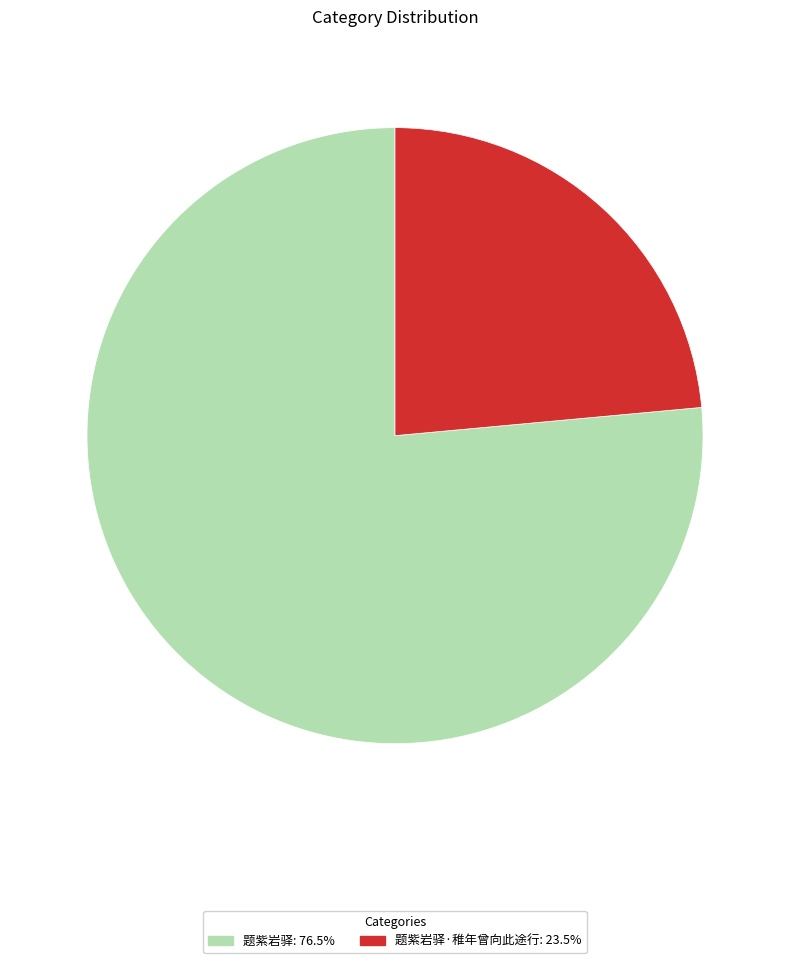

Which category has the smallest portion of the pie?

题紫岩驿·稚年曾向此途行